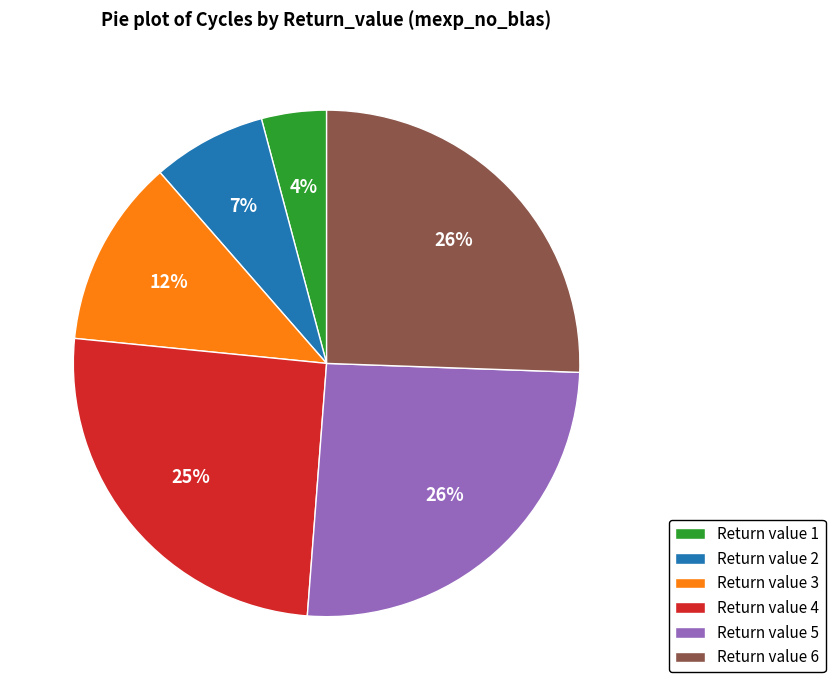

What percentage is the Return value 1 slice, to the nearest percent?

4%